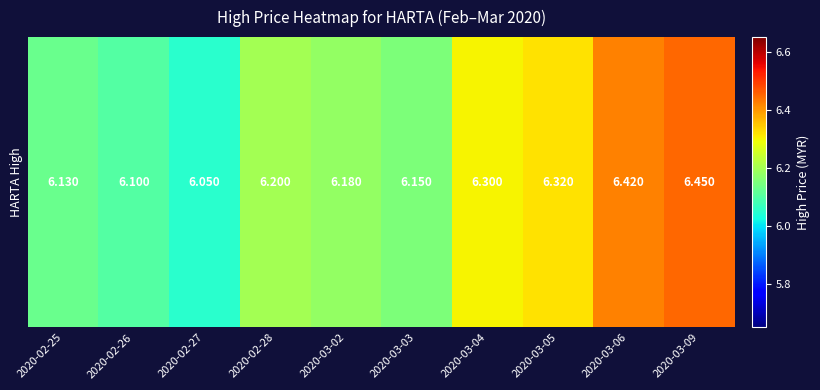

Between 2020-03-05 and 2020-02-28, which is larger?

2020-03-05